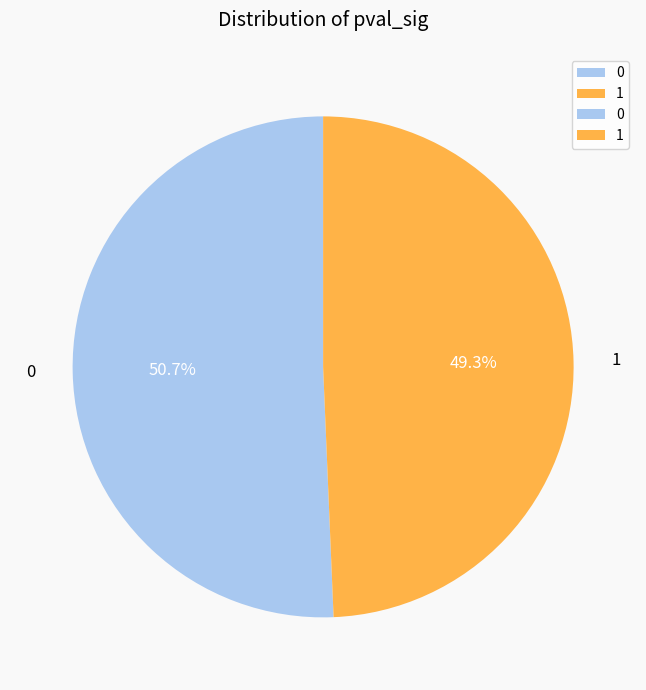

To the nearest percent, what is the difference between the largest and smallest slice percentages?

1%